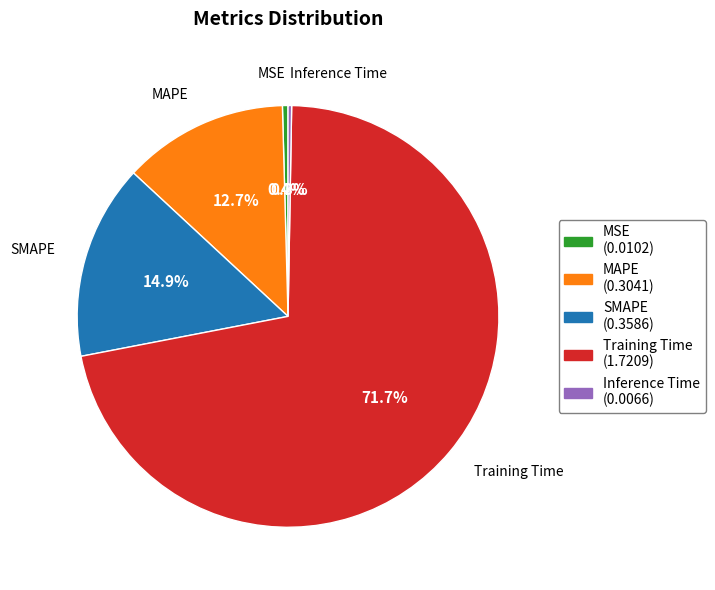

To the nearest percent, what is the combined percentage of SMAPE and Training Time?

87%